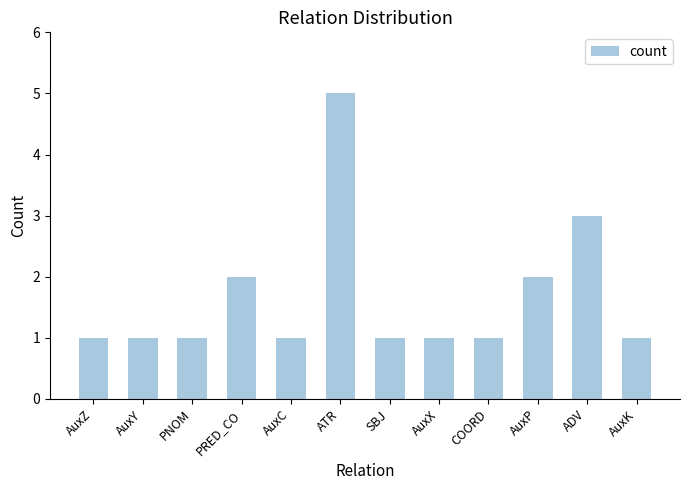

Does the chart contain any negative values?

No